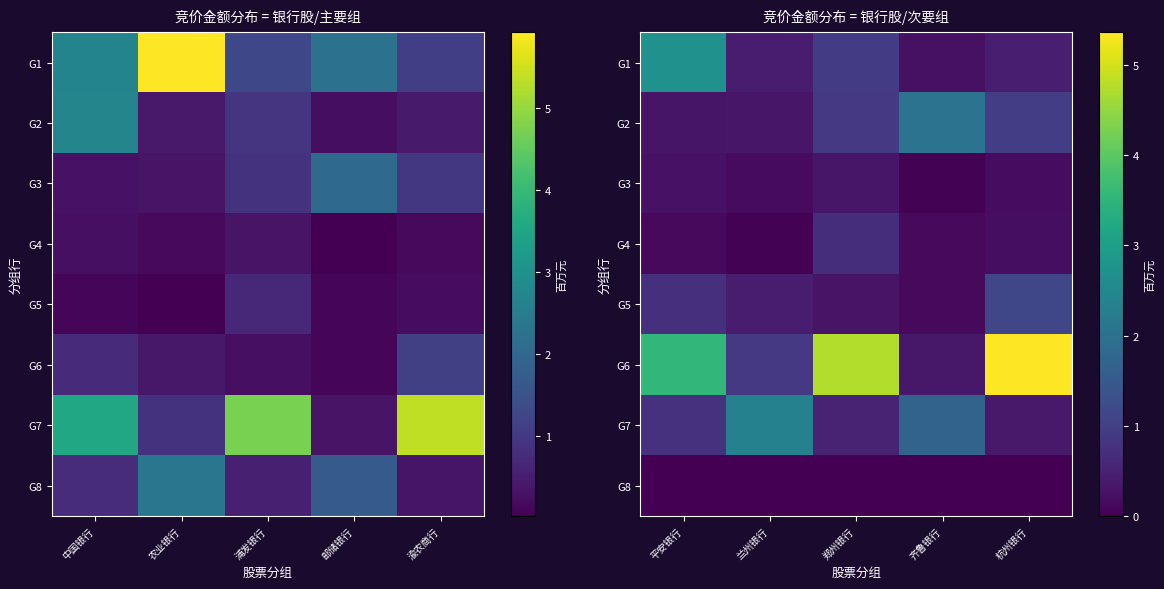

Is the value of G2 at 平安银行 greater than the value of G8 at 齐鲁银行?

Yes